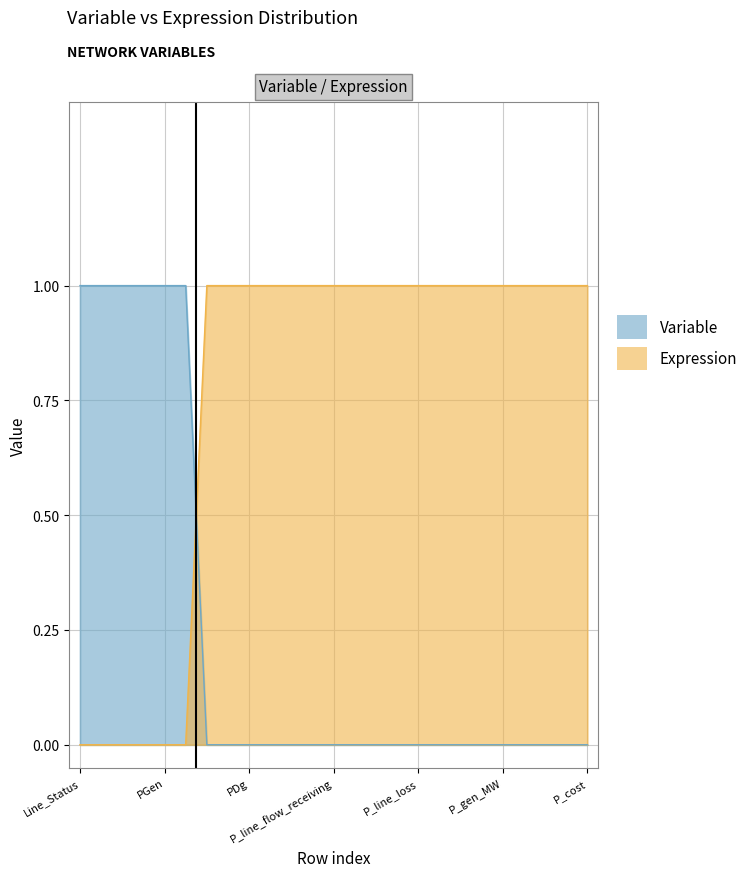

What position from the right is P_gen_MW?

5